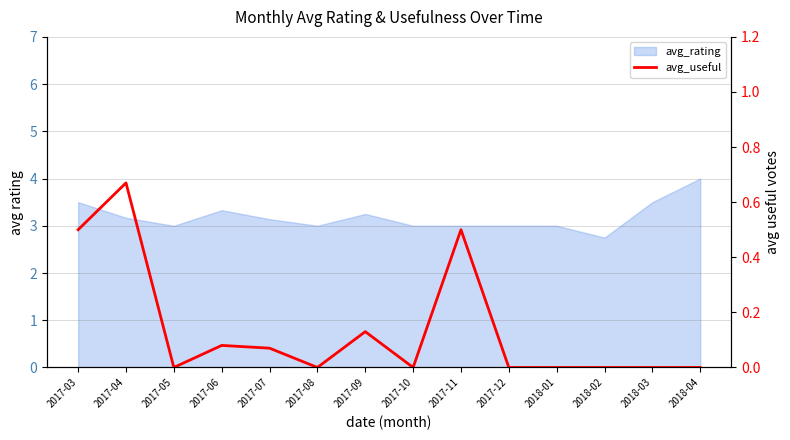

Reading left to right, what are all the values shown in this chart?

2017-03=0.5	2017-04=0.7	2017-05=0.0	2017-06=0.1	2017-07=0.1	2017-08=0.0	2017-09=0.1	2017-10=0.0	2017-11=0.5	2017-12=0.0	2018-01=0.0	2018-02=0.0	2018-03=0.0	2018-04=0.0